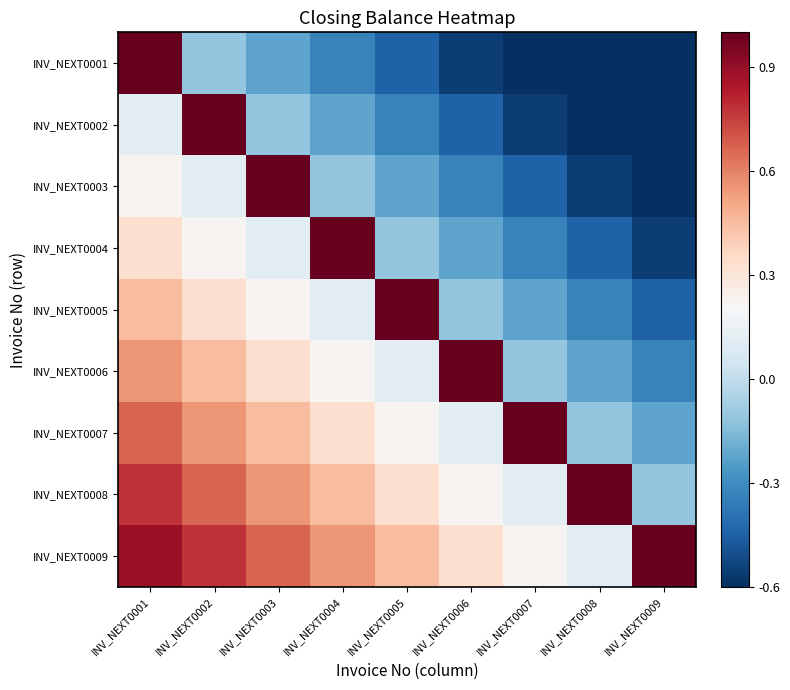

Reading left to right, what are all the values shown in this chart?

INV_NEXT0001: INV_NEXT0001=1.0	INV_NEXT0002=-0.1	INV_NEXT0003=-0.2	INV_NEXT0004=-0.3	INV_NEXT0005=-0.4	INV_NEXT0006=-0.6	INV_NEXT0007=-0.7	INV_NEXT0008=-0.8	INV_NEXT0009=-0.9
INV_NEXT0002: INV_NEXT0001=0.1	INV_NEXT0002=1.0	INV_NEXT0003=-0.1	INV_NEXT0004=-0.2	INV_NEXT0005=-0.3	INV_NEXT0006=-0.4	INV_NEXT0007=-0.6	INV_NEXT0008=-0.7	INV_NEXT0009=-0.8
INV_NEXT0003: INV_NEXT0001=0.2	INV_NEXT0002=0.1	INV_NEXT0003=1.0	INV_NEXT0004=-0.1	INV_NEXT0005=-0.2	INV_NEXT0006=-0.3	INV_NEXT0007=-0.4	INV_NEXT0008=-0.6	INV_NEXT0009=-0.7
INV_NEXT0004: INV_NEXT0001=0.3	INV_NEXT0002=0.2	INV_NEXT0003=0.1	INV_NEXT0004=1.0	INV_NEXT0005=-0.1	INV_NEXT0006=-0.2	INV_NEXT0007=-0.3	INV_NEXT0008=-0.4	INV_NEXT0009=-0.6
INV_NEXT0005: INV_NEXT0001=0.4	INV_NEXT0002=0.3	INV_NEXT0003=0.2	INV_NEXT0004=0.1	INV_NEXT0005=1.0	INV_NEXT0006=-0.1	INV_NEXT0007=-0.2	INV_NEXT0008=-0.3	INV_NEXT0009=-0.4
INV_NEXT0006: INV_NEXT0001=0.6	INV_NEXT0002=0.4	INV_NEXT0003=0.3	INV_NEXT0004=0.2	INV_NEXT0005=0.1	INV_NEXT0006=1.0	INV_NEXT0007=-0.1	INV_NEXT0008=-0.2	INV_NEXT0009=-0.3
INV_NEXT0007: INV_NEXT0001=0.7	INV_NEXT0002=0.6	INV_NEXT0003=0.4	INV_NEXT0004=0.3	INV_NEXT0005=0.2	INV_NEXT0006=0.1	INV_NEXT0007=1.0	INV_NEXT0008=-0.1	INV_NEXT0009=-0.2
INV_NEXT0008: INV_NEXT0001=0.8	INV_NEXT0002=0.7	INV_NEXT0003=0.6	INV_NEXT0004=0.4	INV_NEXT0005=0.3	INV_NEXT0006=0.2	INV_NEXT0007=0.1	INV_NEXT0008=1.0	INV_NEXT0009=-0.1
INV_NEXT0009: INV_NEXT0001=0.9	INV_NEXT0002=0.8	INV_NEXT0003=0.7	INV_NEXT0004=0.6	INV_NEXT0005=0.4	INV_NEXT0006=0.3	INV_NEXT0007=0.2	INV_NEXT0008=0.1	INV_NEXT0009=1.0